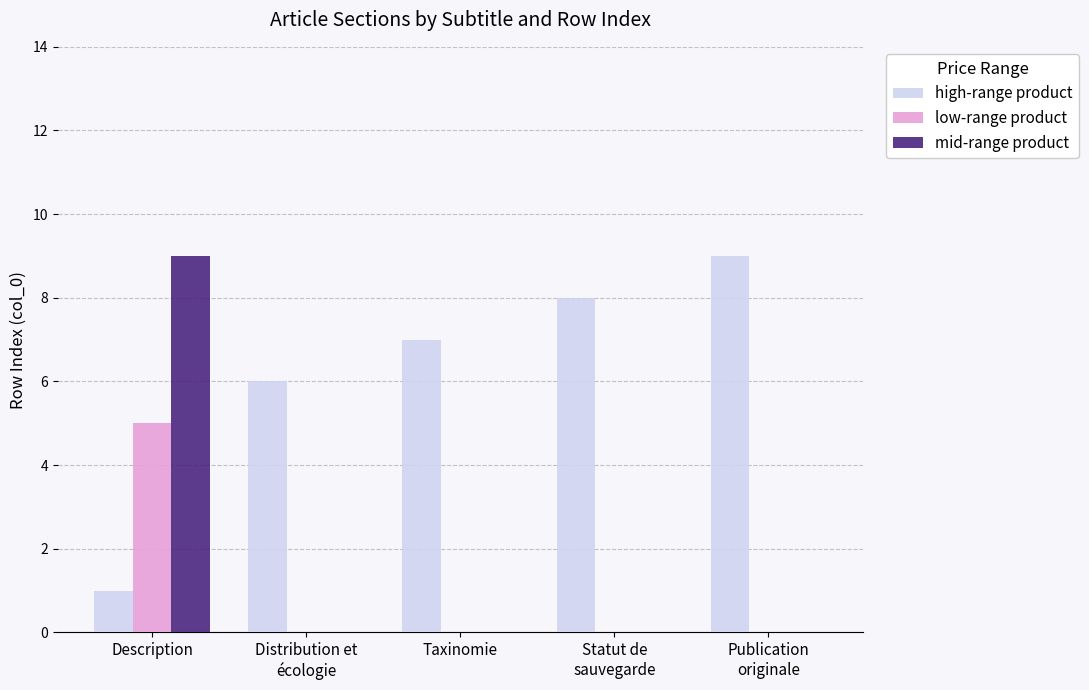

Is the value of mid-range product at Distribution et
écologie greater than the value of high-range product at Description?

No